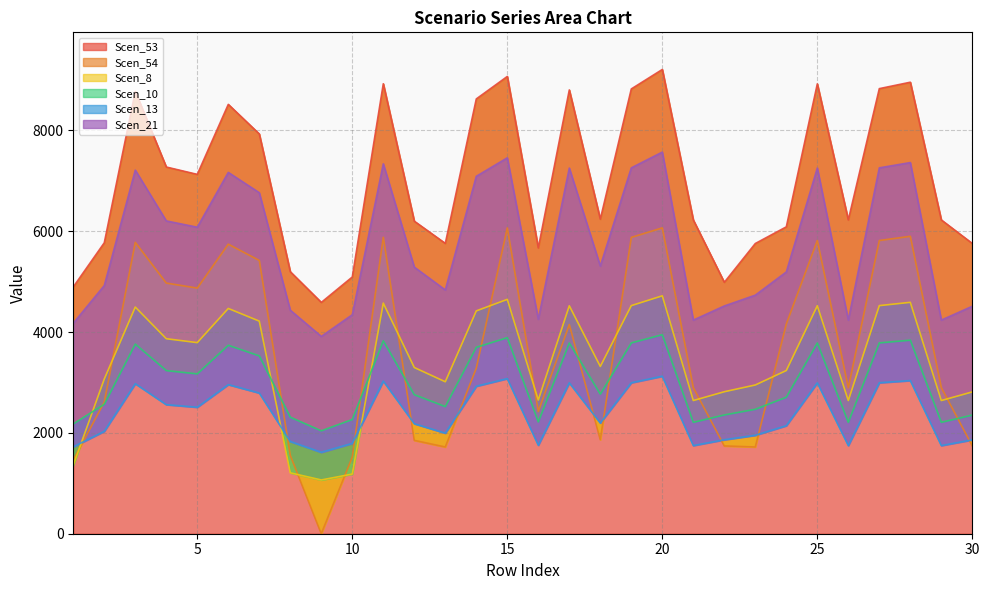

The value of Scen_53 at 25 is 3990.4. True or false?

False